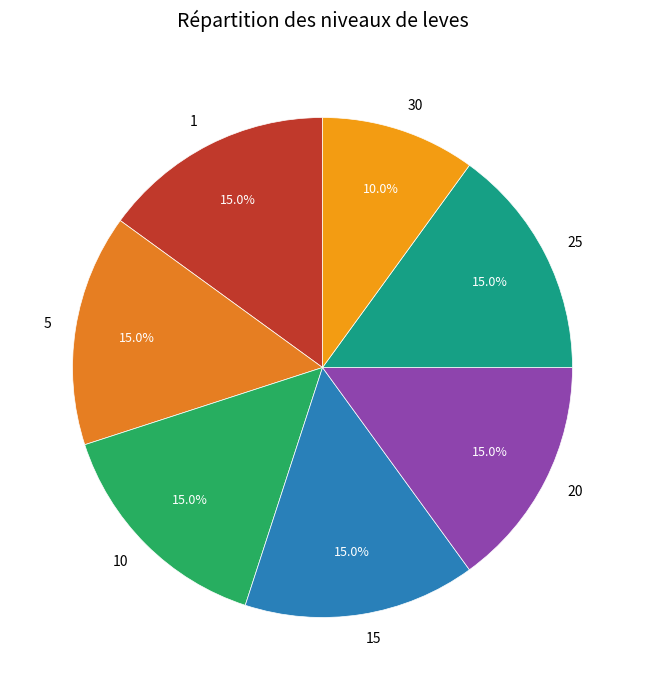

Approximately how many times larger is the value at 20 compared to 5?

1.0